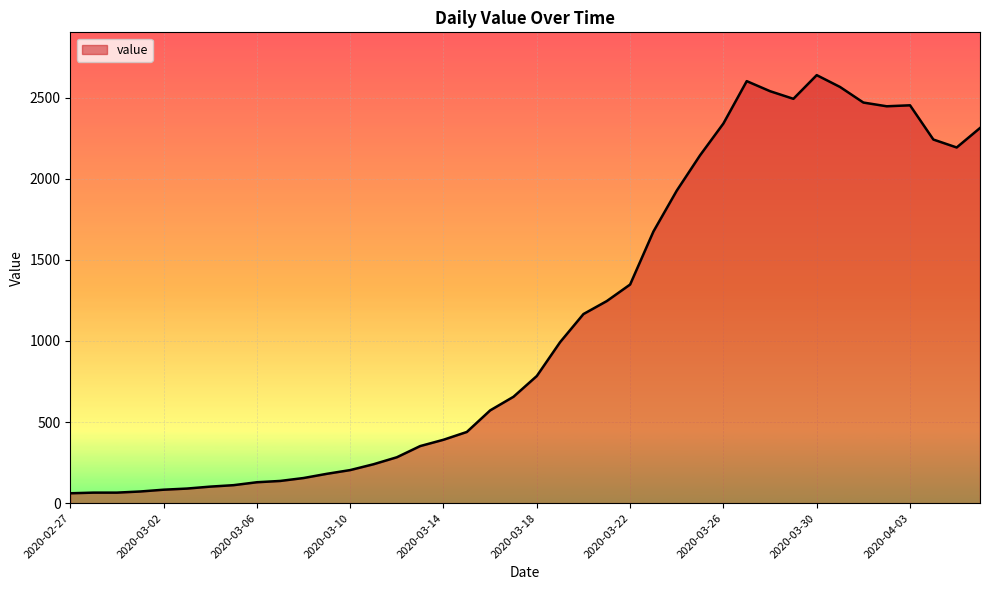

What is the difference between the maximum and minimum values?

2578